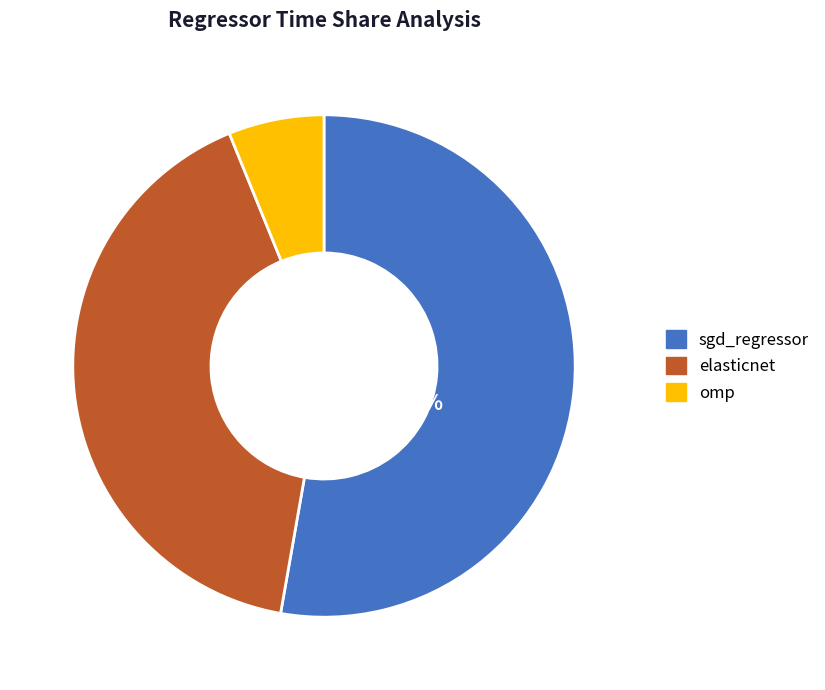

Which category has the smallest portion of the pie?

omp